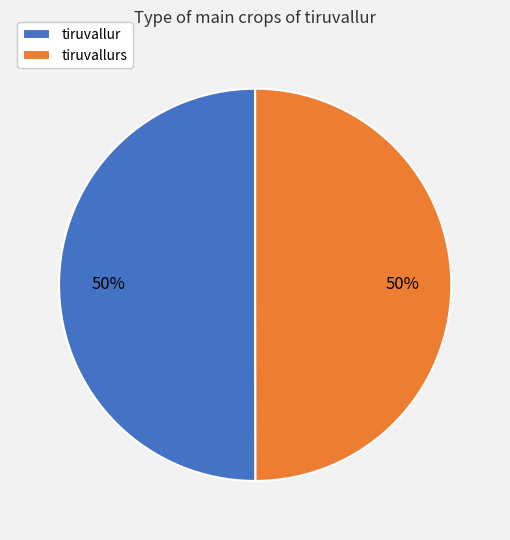

To the nearest percent, what percentage of the pie is tiruvallurs?

50%